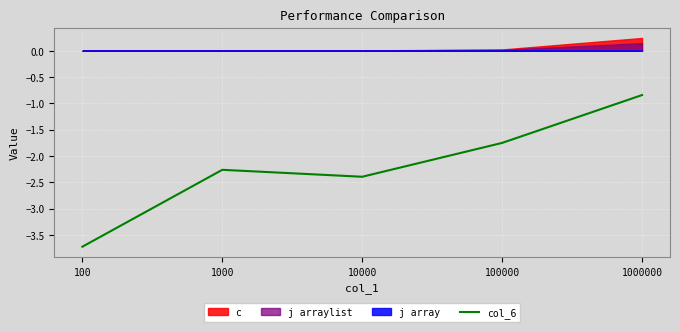

At which category does the data reach its first local valley?

10000